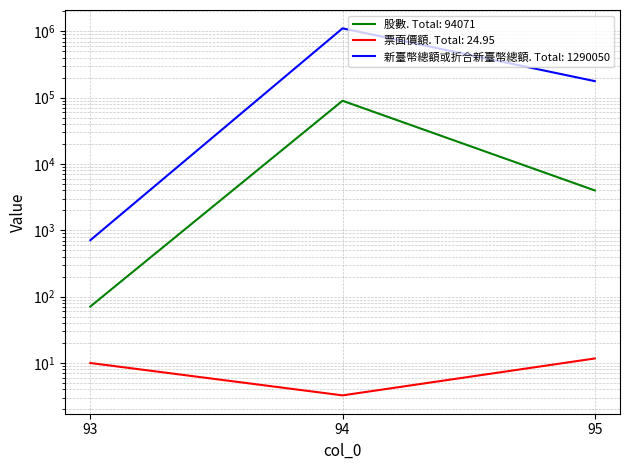

The value of 股數 at 95 is 4000.0. True or false?

True